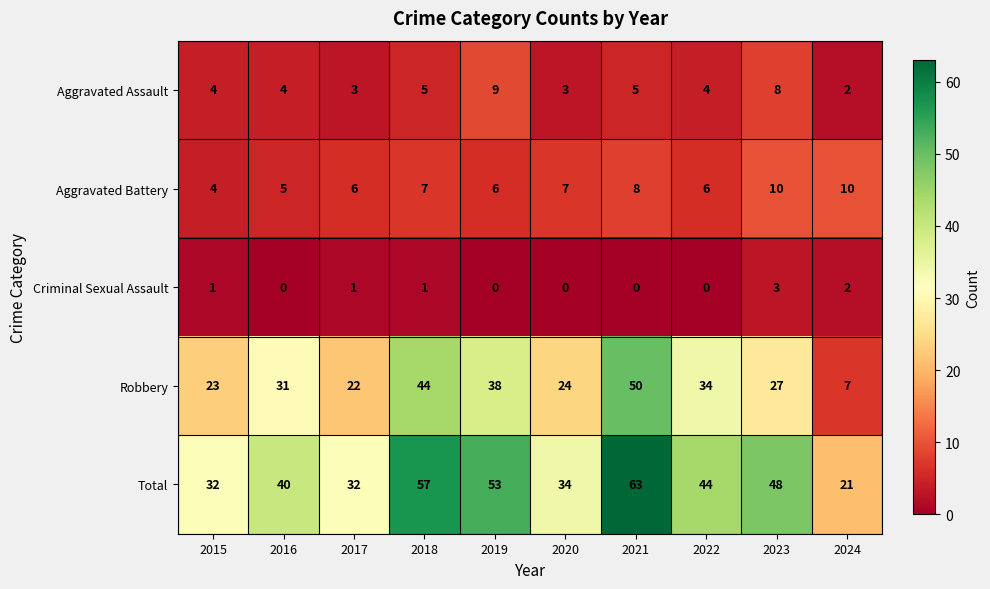

What is the total value across all series at 2021?

126